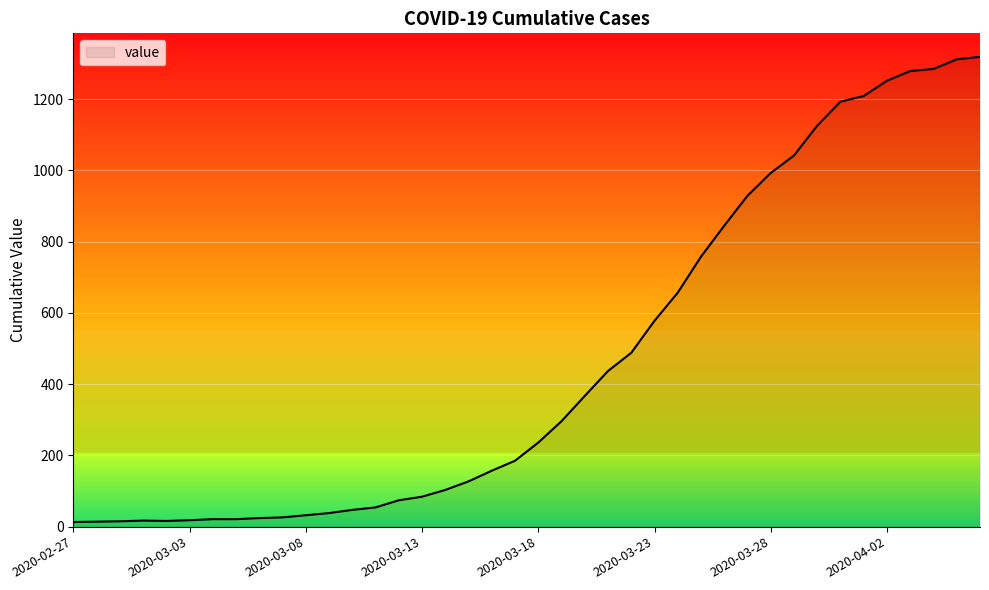

What is the difference between the maximum and minimum values?

1306